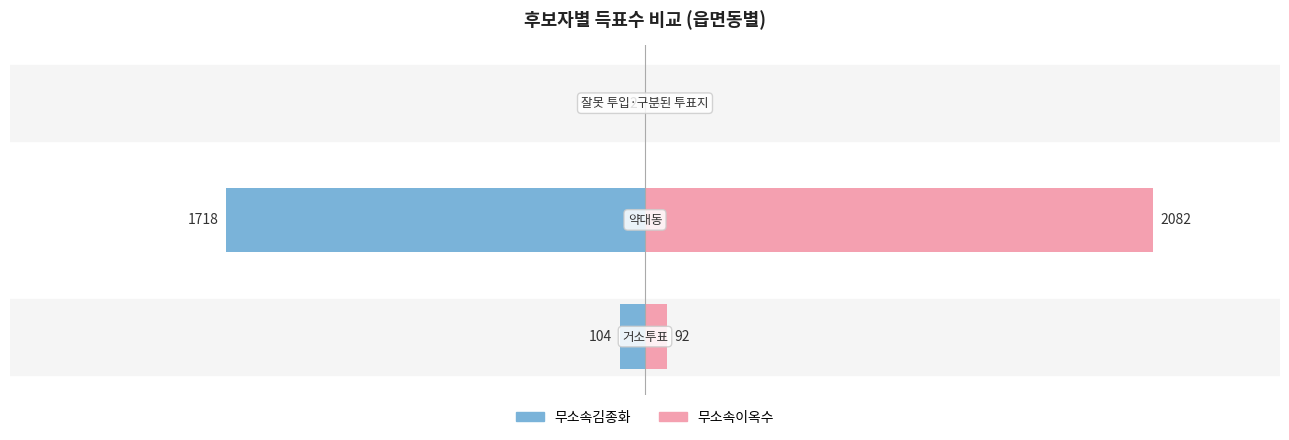

Which series has the largest total across all categories?

무소속이옥수